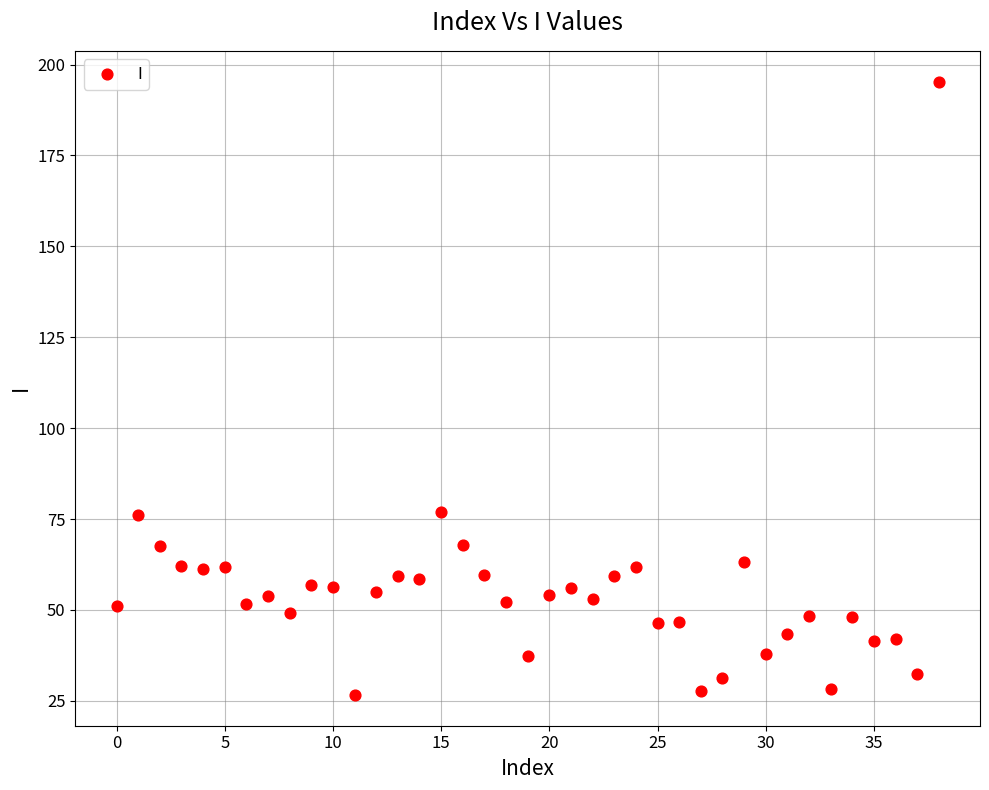

What is the range of Y values (max minus min)?

168.8